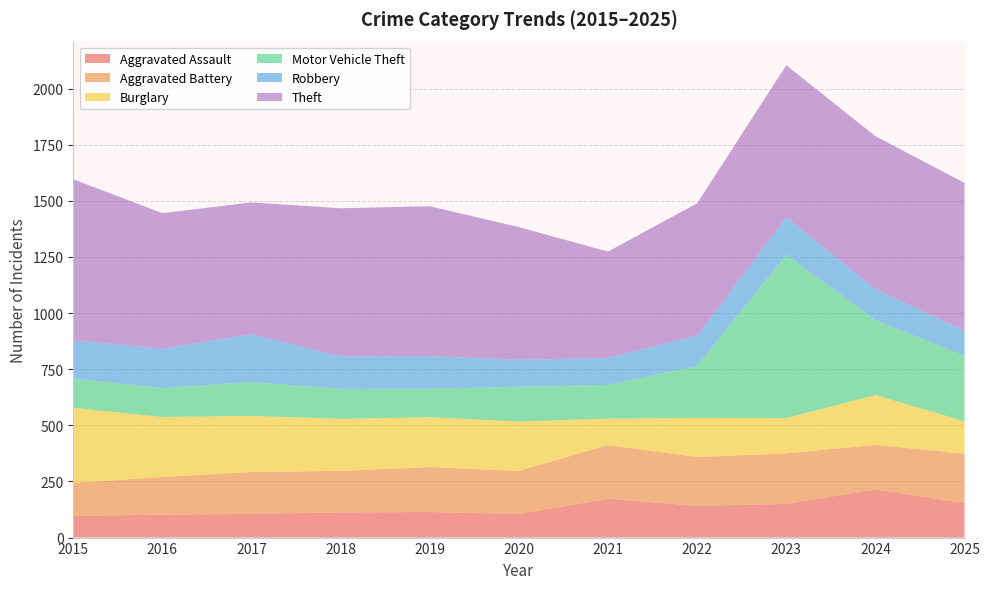

Reading left to right, list all the values displayed in this chart.

Aggravated Assault: 2015=97	2016=102	2017=106	2018=112	2019=114	2020=105	2021=173	2022=141	2023=150	2024=214	2025=154
Aggravated Battery: 2015=146	2016=168	2017=186	2018=185	2019=200	2020=192	2021=239	2022=218	2023=225	2024=199	2025=219
Burglary: 2015=335	2016=267	2017=250	2018=232	2019=222	2020=220	2021=118	2022=174	2023=157	2024=222	2025=145
Motor Vehicle Theft: 2015=130	2016=129	2017=151	2018=133	2019=127	2020=155	2021=150	2022=232	2023=728	2024=334	2025=291
Robbery: 2015=170	2016=176	2017=213	2018=145	2019=145	2020=120	2021=120	2022=134	2023=167	2024=138	2025=113
Theft: 2015=718	2016=603	2017=587	2018=660	2019=668	2020=591	2021=474	2022=590	2023=677	2024=681	2025=658